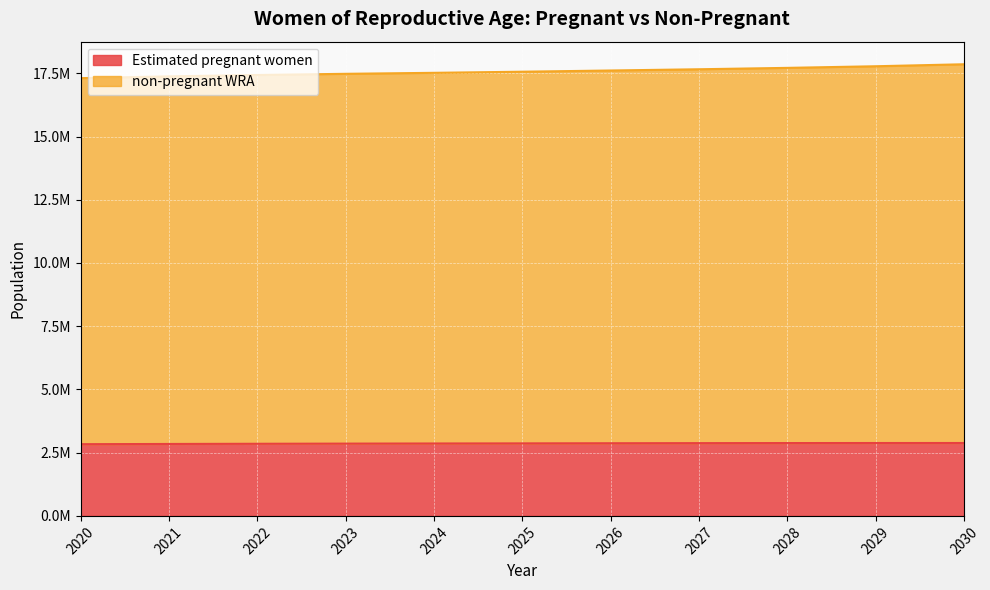

True or false: Estimated pregnant women has more than 1 points higher than both neighbors.

False